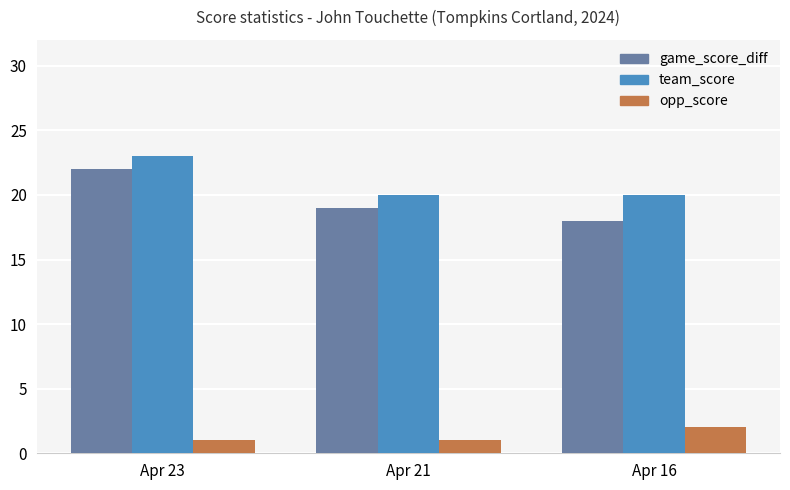

Read the team_score value at Apr 16.

20